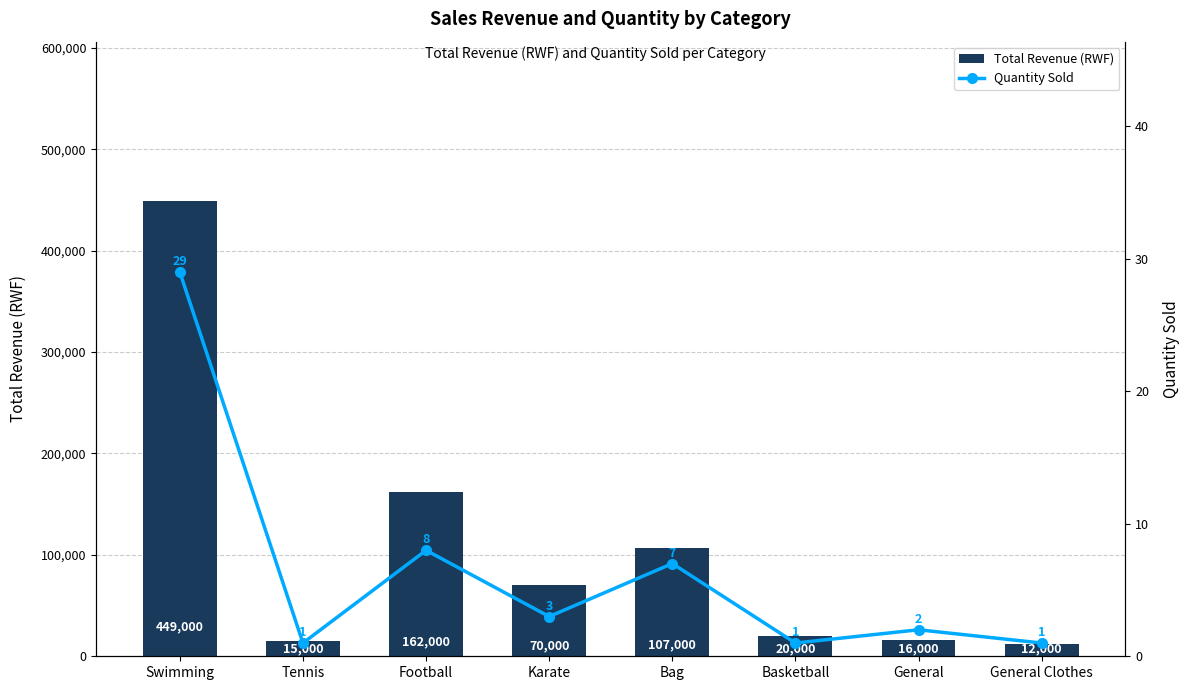

List the series in order of their peak value, lowest first.

Quantity Sold, Total Revenue (RWF)